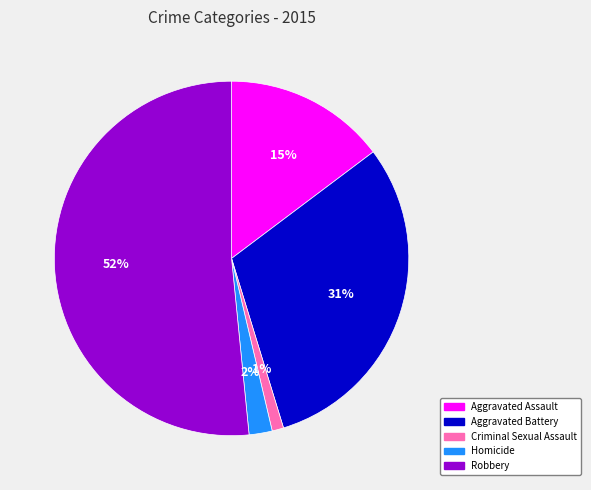

What is the ratio of the value at Robbery to the value at Aggravated Assault?

3.5